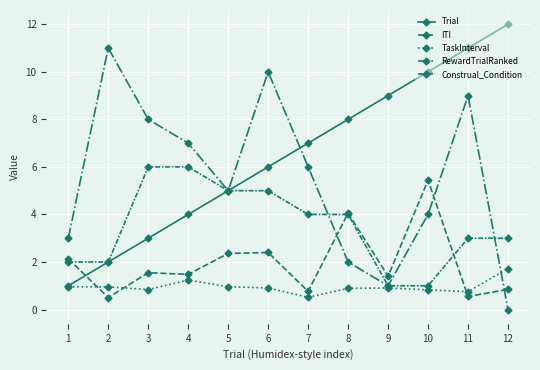

What is the average value of the Construal_Condition series?

3.5